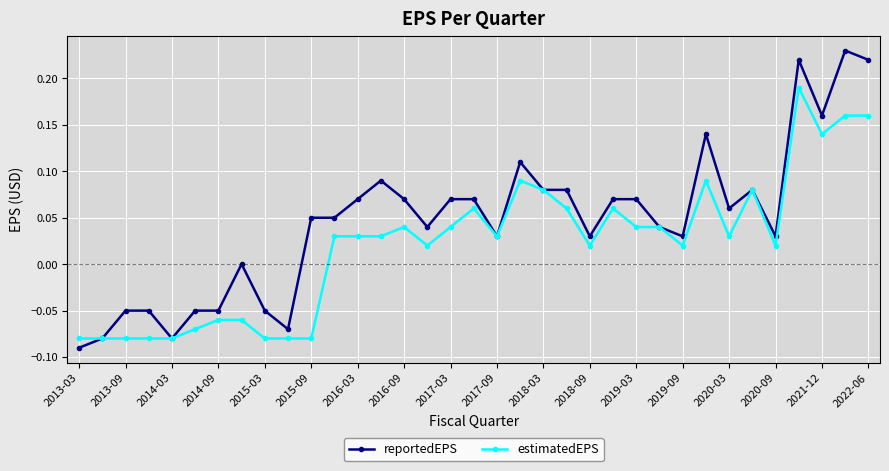

Which series has the widest spread of values?

reportedEPS